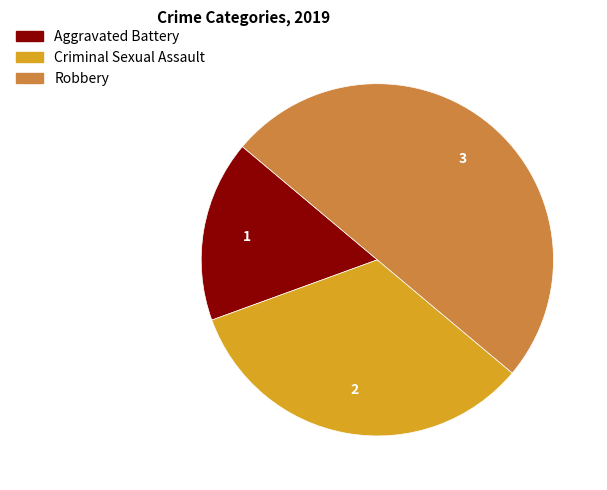

Which has a higher value, Robbery or Aggravated Battery?

Robbery